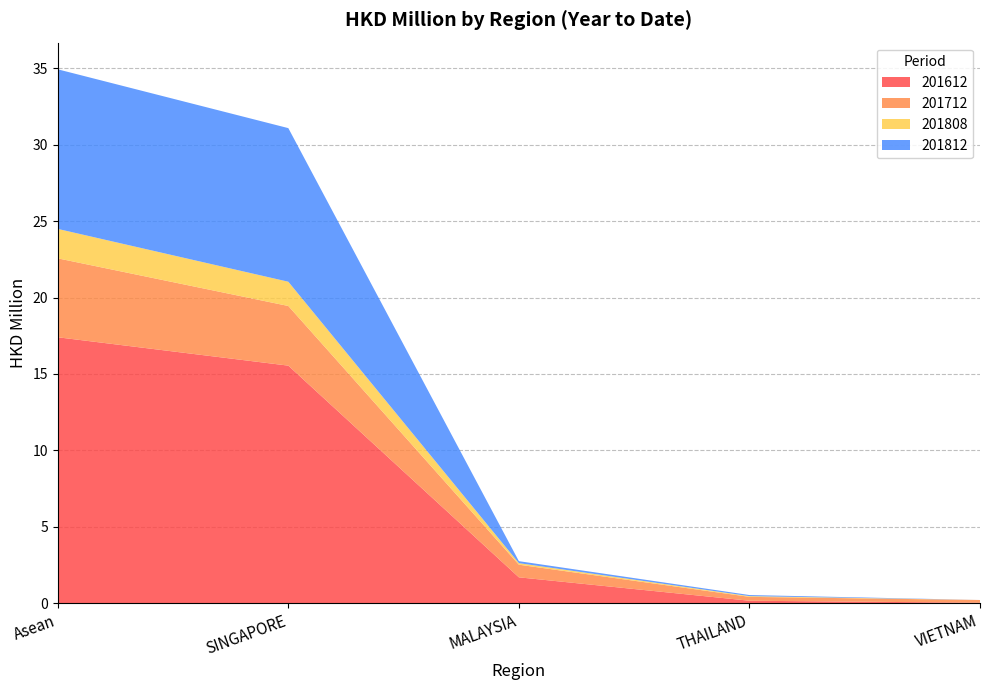

What is the highest value of the 201612 series?

17.4